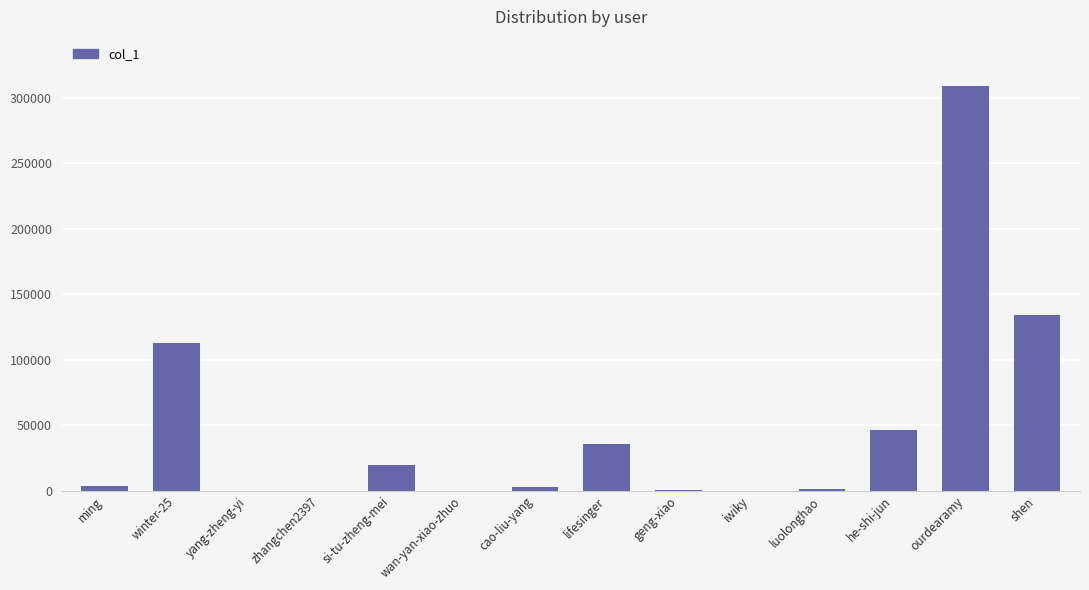

Where is the data nearest to the value 154775?

shen